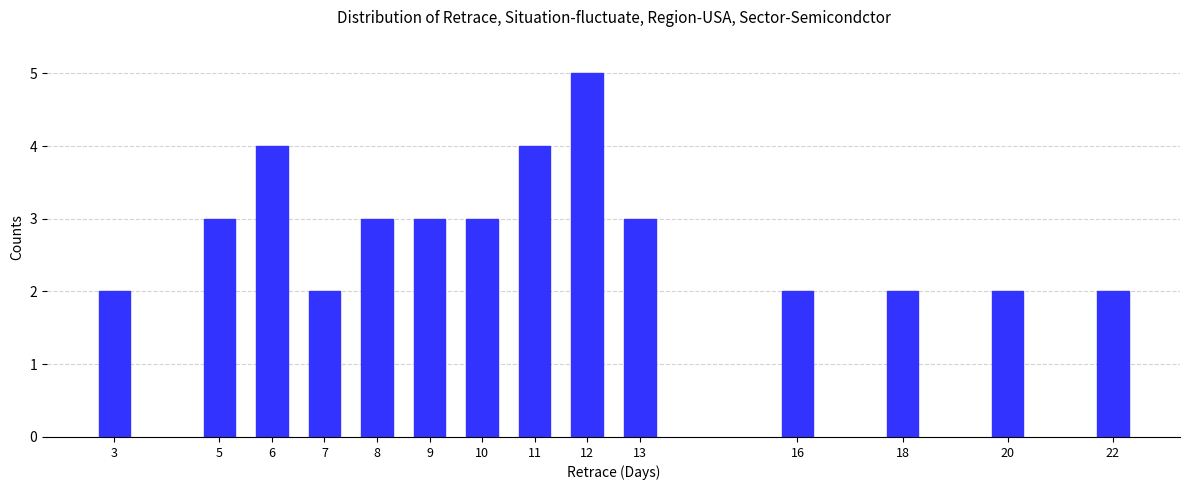

Reading left to right, transcribe all the data shown in this chart.

3=2	5=3	6=4	7=2	8=3	9=3	10=3	11=4	12=5	13=3	16=2	18=2	20=2	22=2